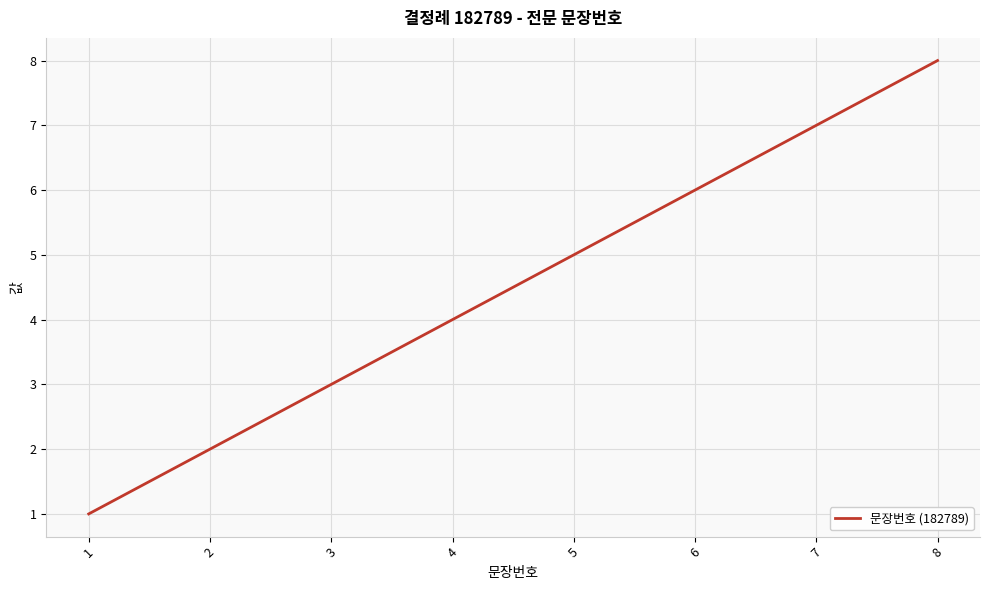

How many values are below 5?

4